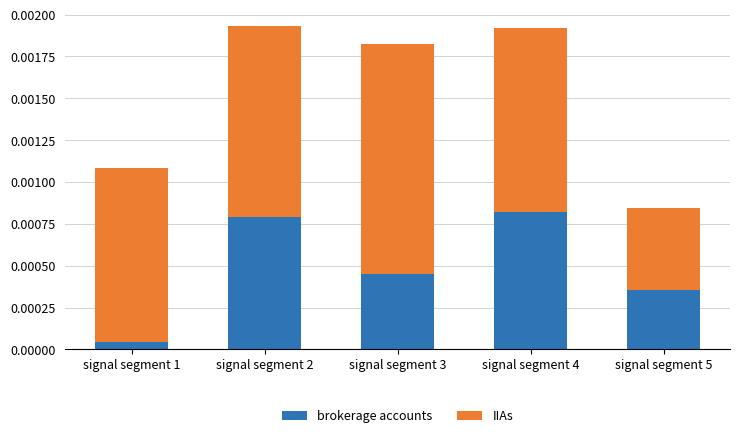

At which label is brokerage accounts closest to 0?

signal segment 1